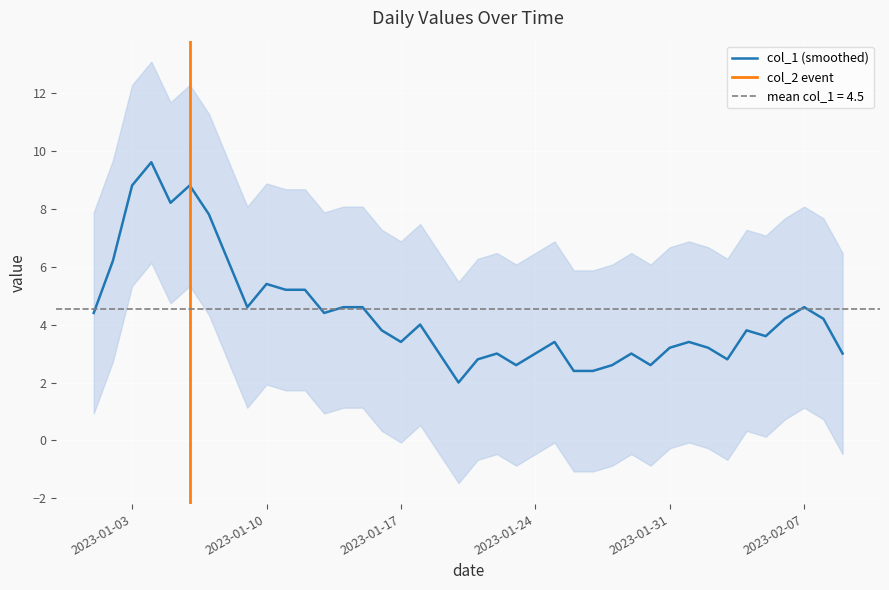

The col_2 series shows 0 at 2023-01-27. True or false?

True